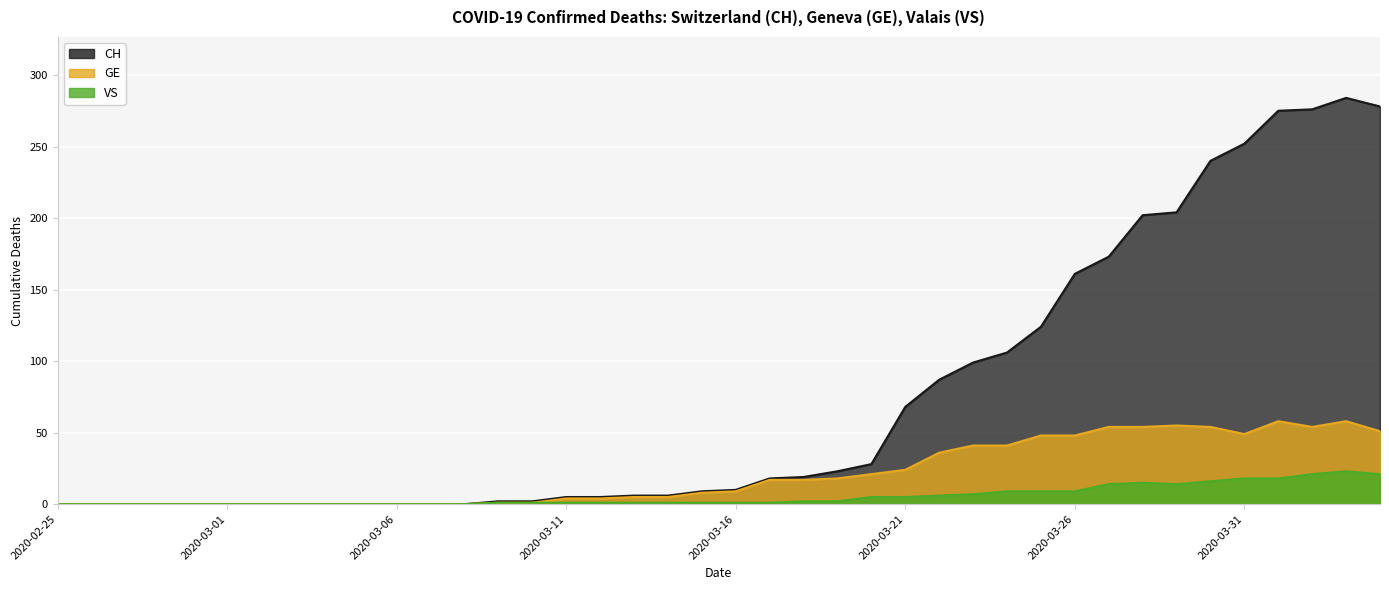

What is the label of the 31st point from the right?

2020-03-05